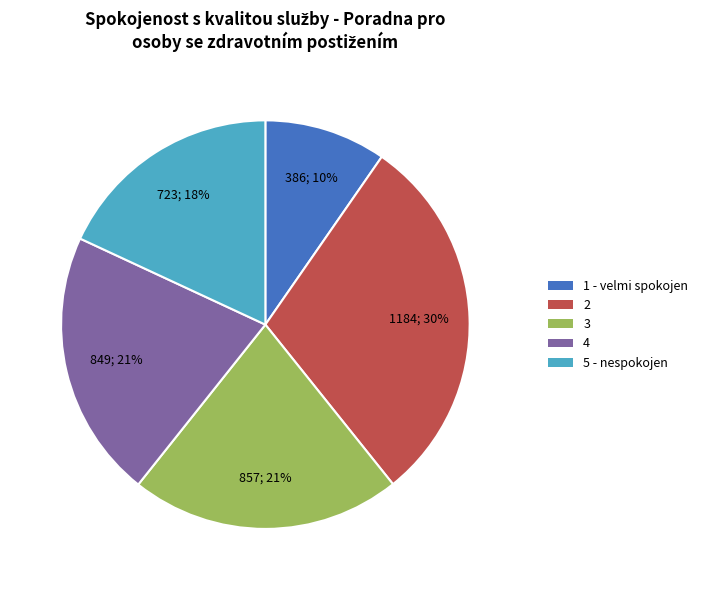

Combined, do 3 and 1 - velmi spokojen account for over 50%?

No